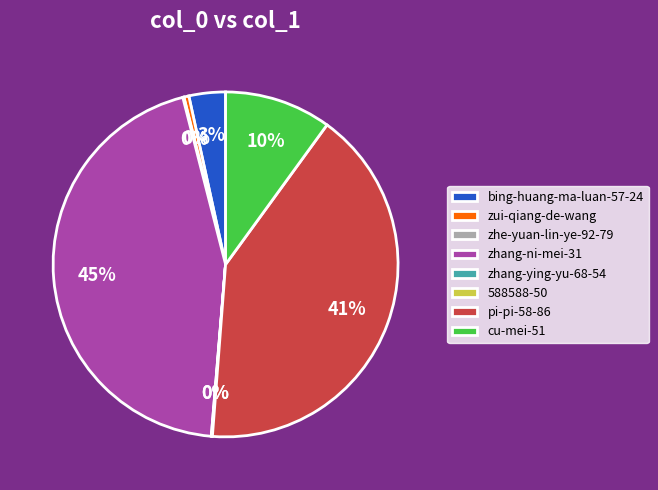

To the nearest percent, what is the difference between the largest and smallest slice percentages?

45%